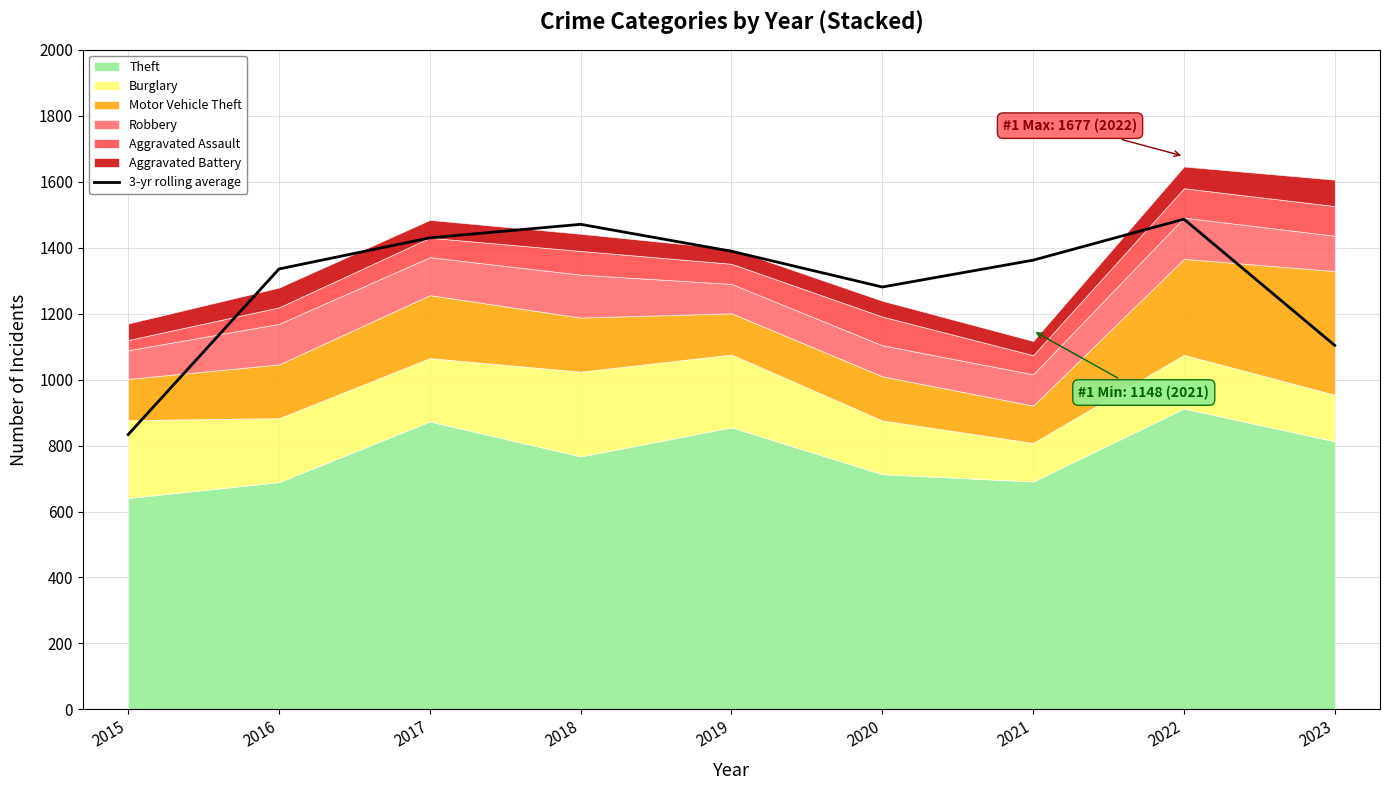

What is the difference between the maximum and minimum values?

653.0